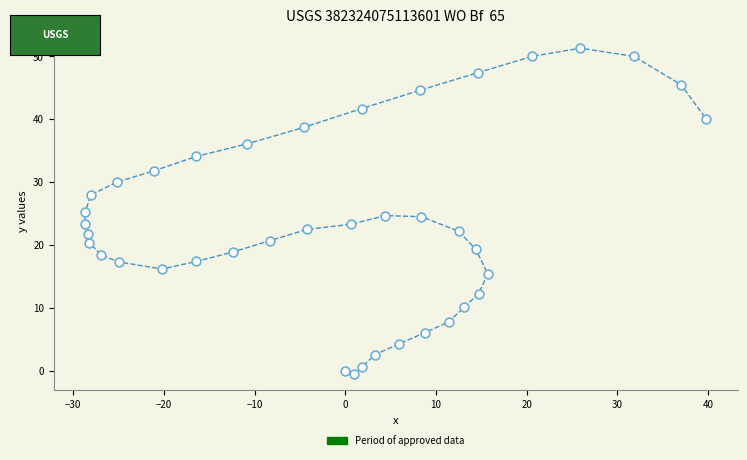

What is the range of X values (max minus min)?

68.5